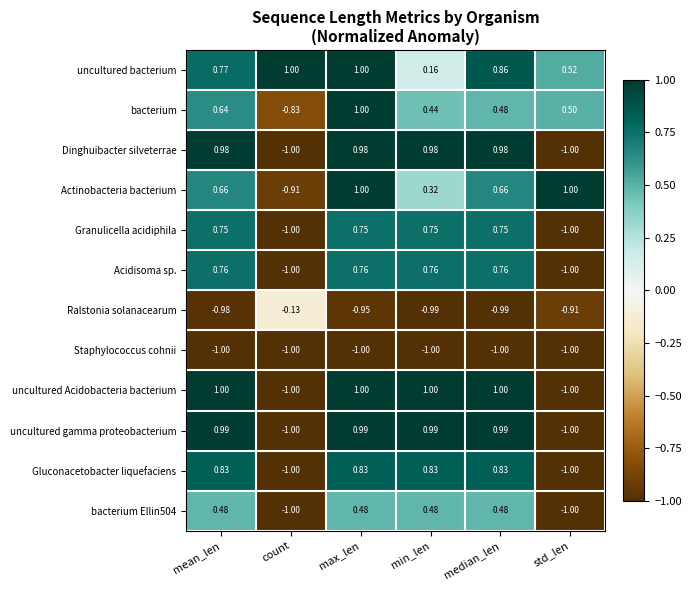

Is the value of Staphylococcus cohnii at std_len greater than the value of Granulicella acidiphila at min_len?

No